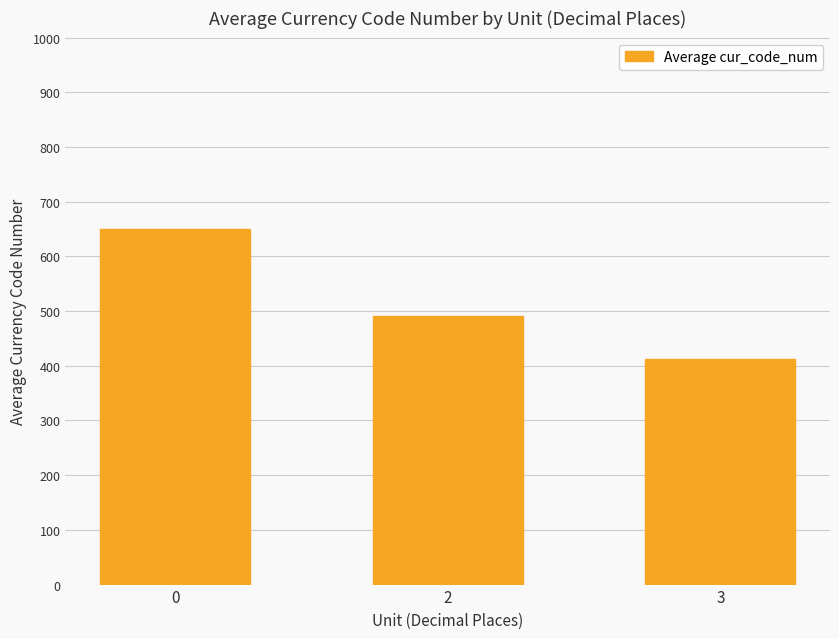

True or false: the data shows 490.2 at 2.

True